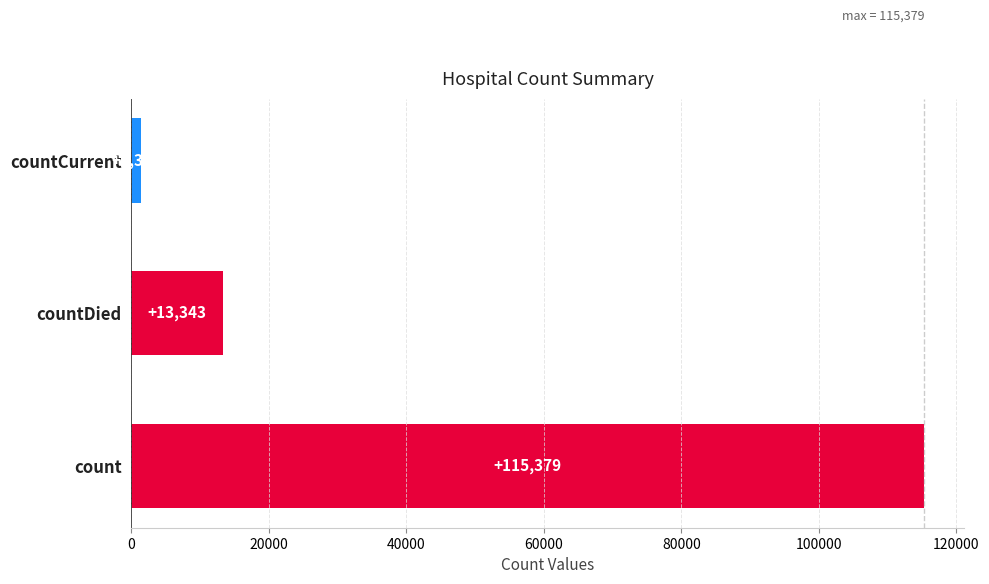

What is the difference between the maximum and minimum values?

113996